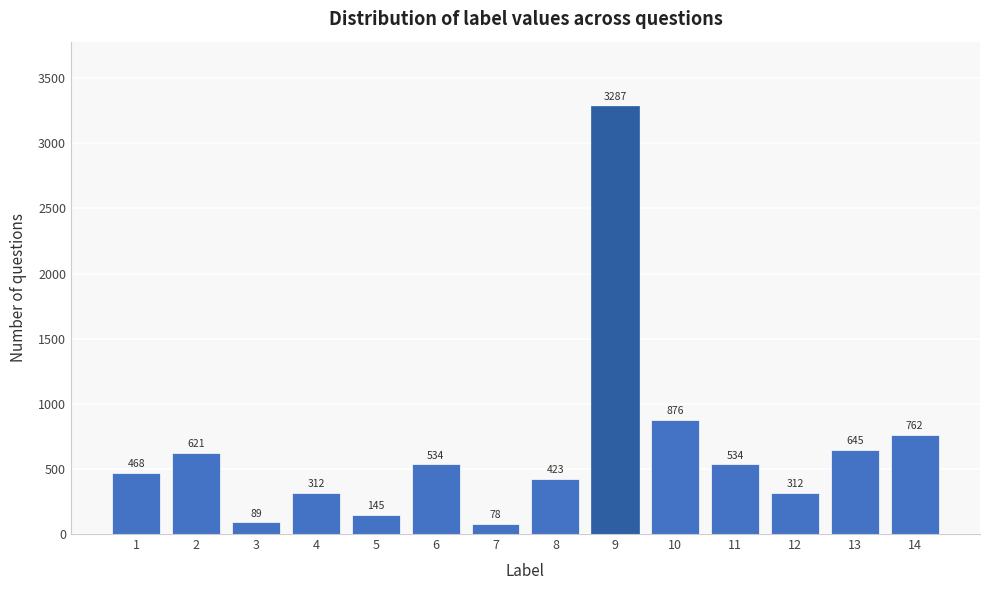

Reading left to right, what are all the values shown in this chart?

468	621	89	312	145	534	78	423	3287	876	534	312	645	762